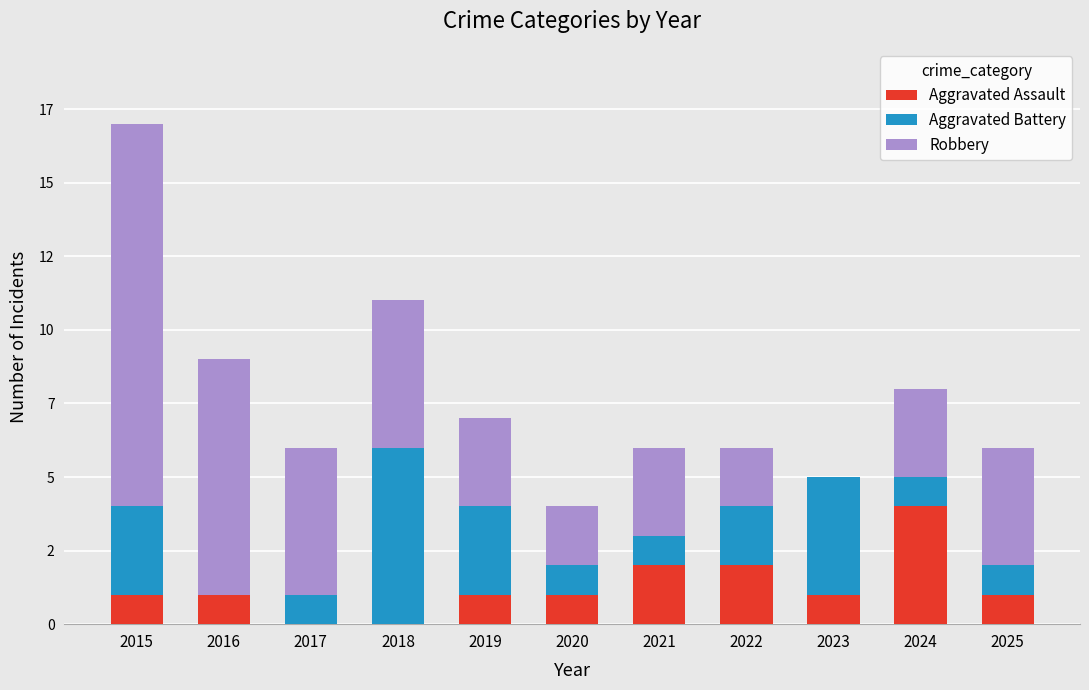

Does the chart contain stacked bars?

Yes